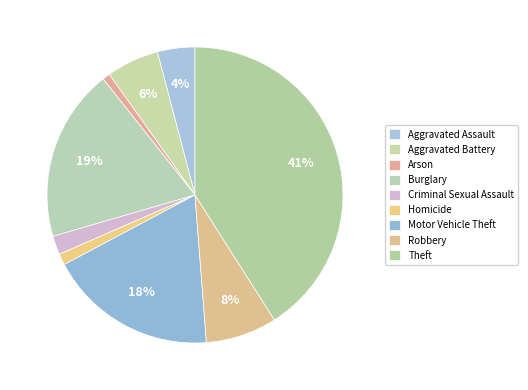

Which slice is the smallest?

Arson